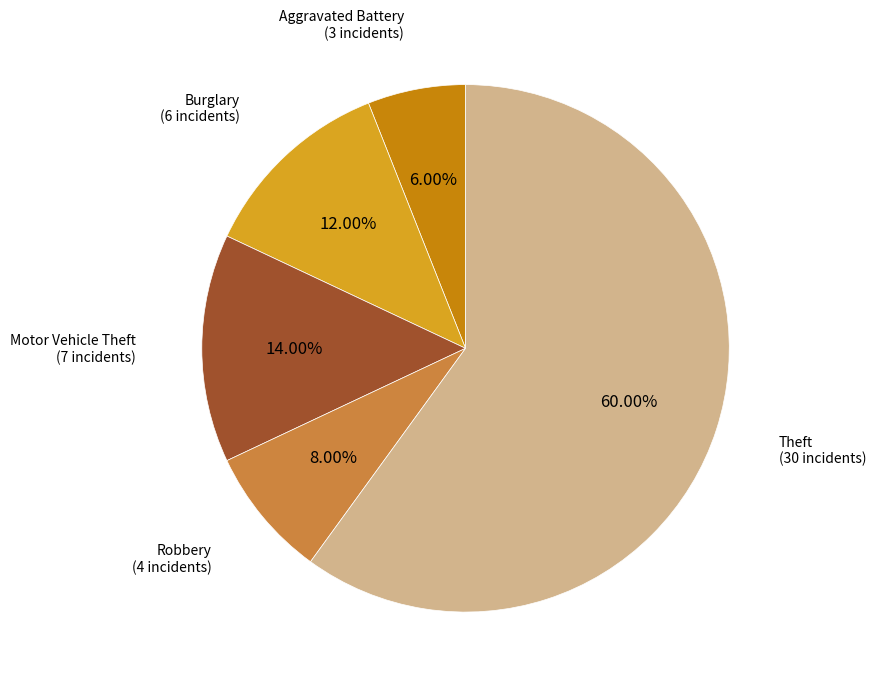

Is there any slice that represents more than half of the pie?

Yes